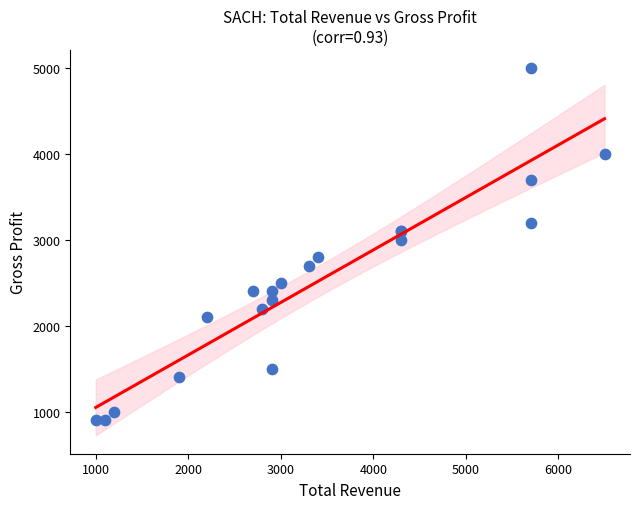

What Y value in the scatter plot is closest to 2950?

3000